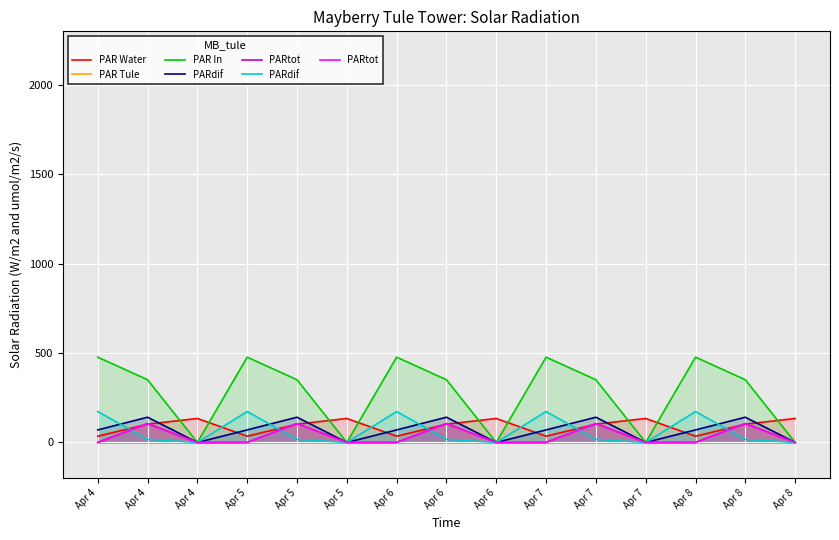

At Apr 8, list the series in order from smallest to largest.

PAR Tule, PARtot, PAR Water, PARdif, PAR In